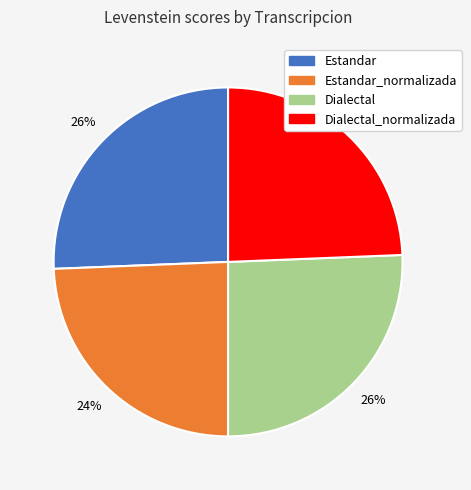

Does any single category account for the majority?

No